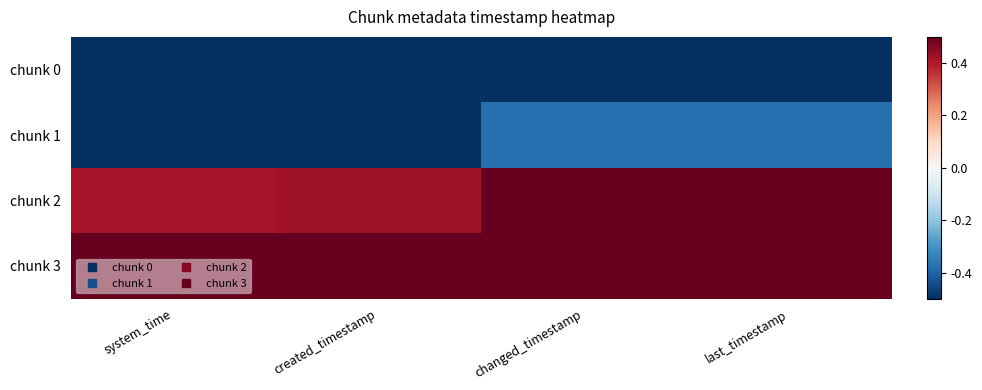

At how many categories does at least one series exceed 0?

4